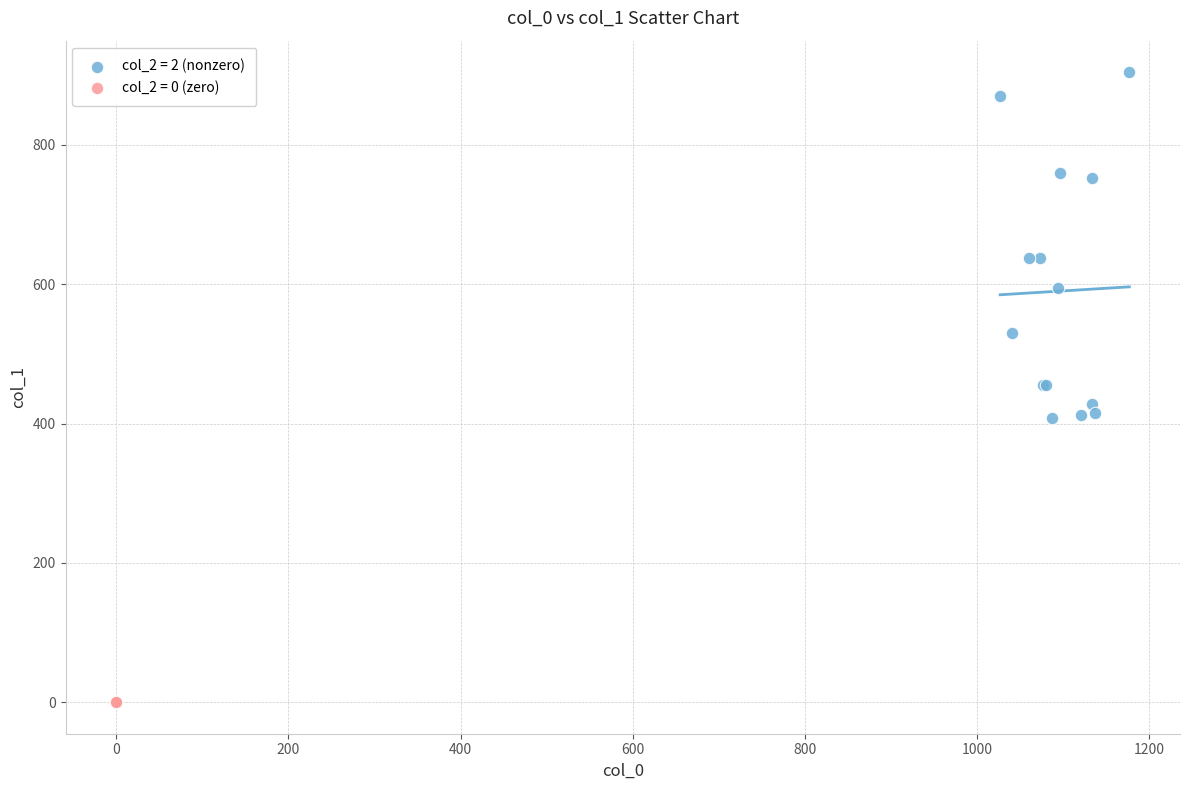

What are all the series names shown in the legend?

col_2 = 2 (nonzero), col_2 = 0 (zero)